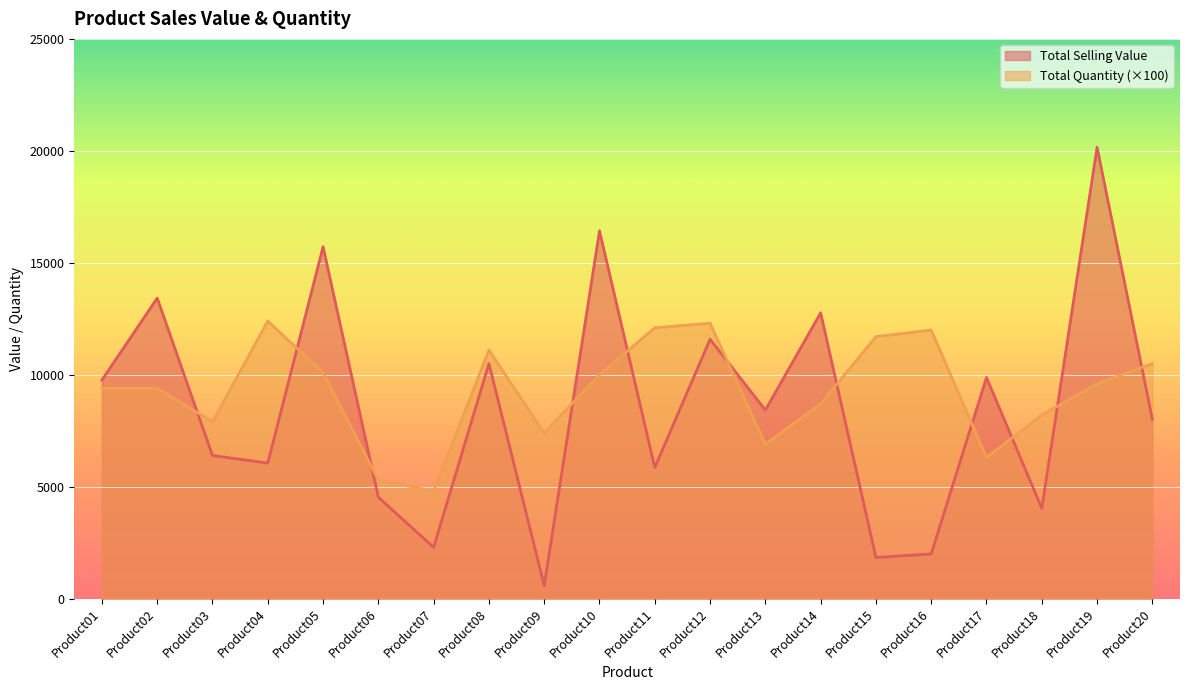

Reading right to left, what are all the values shown in this chart?

Total Selling Value: Product20=8006.2	Product19=20160.0	Product18=4035.2	Product17=9877.1	Product16=1996.8	Product15=1839.2	Product14=12764.6	Product13=8423.5	Product12=11582.9	Product11=5856.4	Product10=16428.0	Product09=581.6	Product08=10502.8	Product07=2291.0	Product06=4531.5	Product05=15716.6	Product04=6056.2	Product03=6394.3	Product02=13423.2	Product01=9764.7
Total Quantity: Product20=10500.0	Product19=9600.0	Product18=8200.0	Product17=6300.0	Product16=12000.0	Product15=11700.0	Product14=8700.0	Product13=6900.0	Product12=12300.0	Product11=12100.0	Product10=10000.0	Product09=7400.0	Product08=11100.0	Product07=4800.0	Product06=5300.0	Product05=10100.0	Product04=12400.0	Product03=7900.0	Product02=9400.0	Product01=9400.0